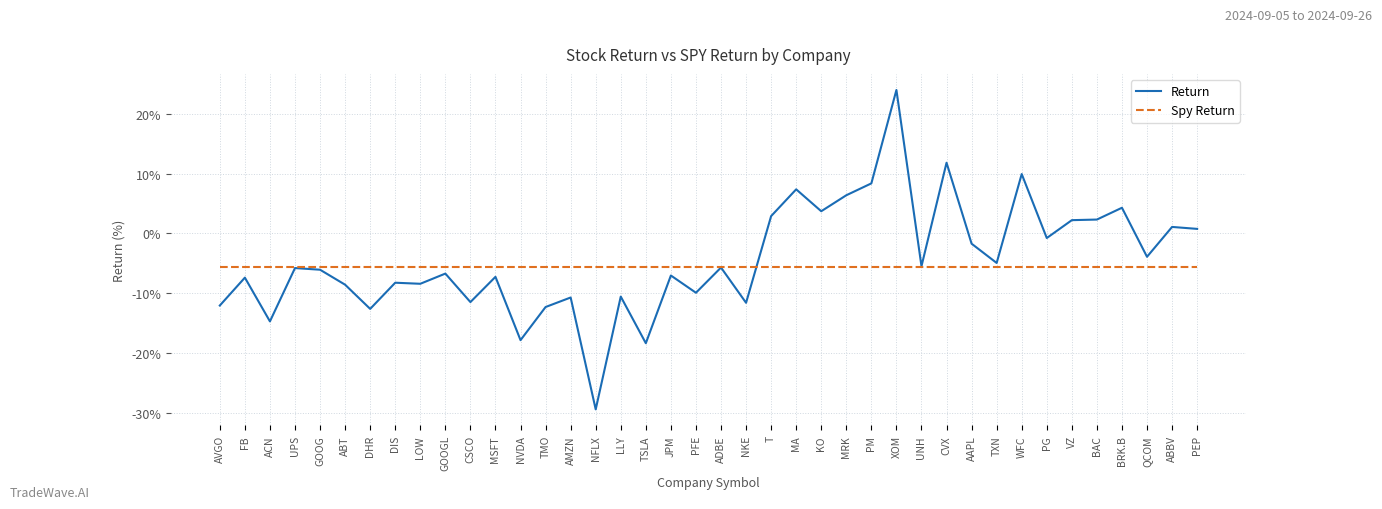

Which label corresponds to the largest value in the chart?

XOM